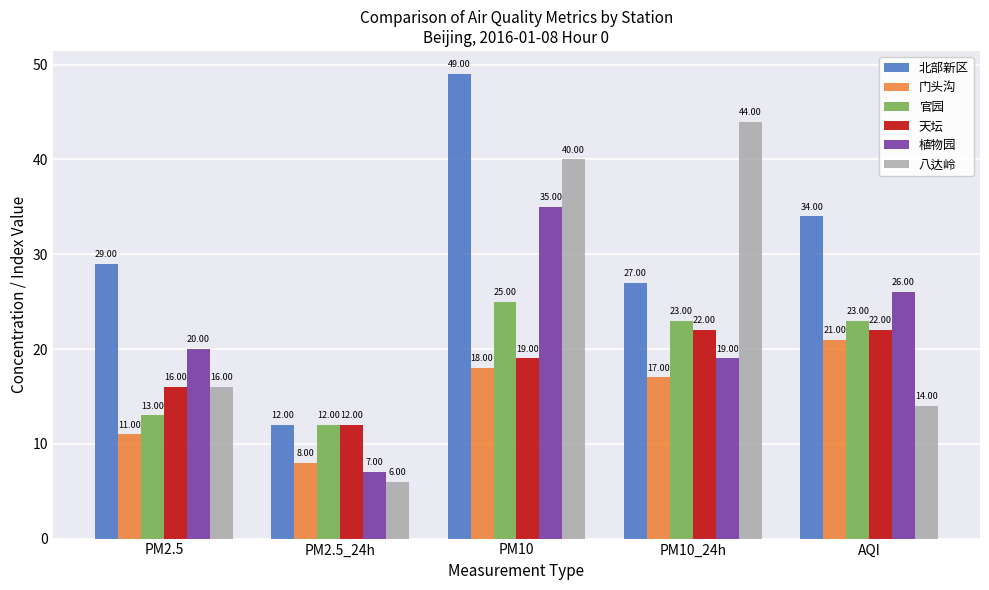

Reading left to right, transcribe all the data shown in this chart.

北部新区: 29	12	49	27	34
门头沟: 11	8	18	17	21
官园: 13	12	25	23	23
天坛: 16	12	19	22	22
植物园: 20	7	35	19	26
八达岭: 16	6	40	44	14